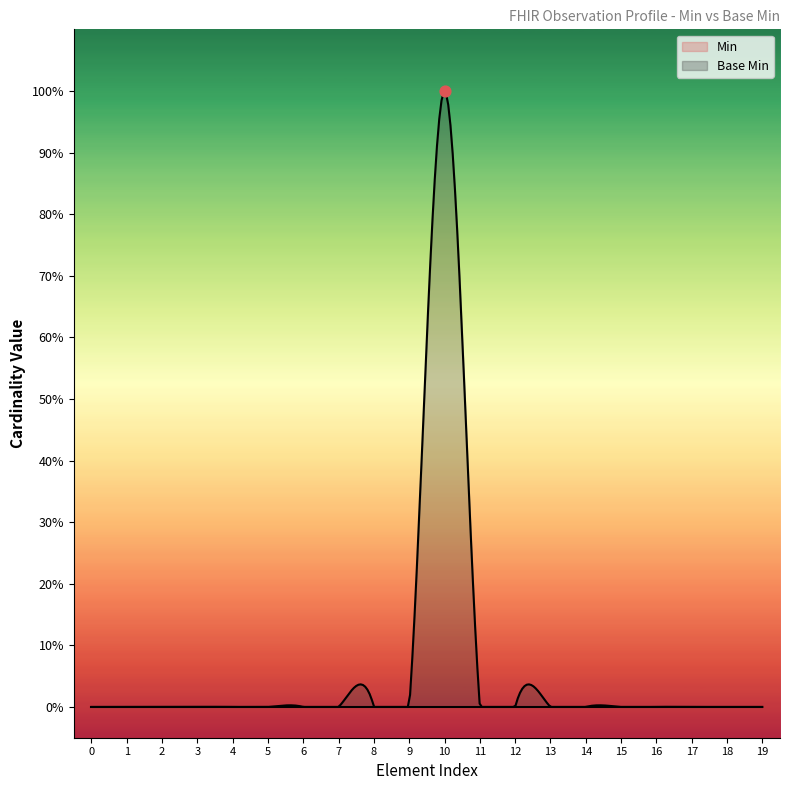

Which series has the widest spread of Y values?

Base Min